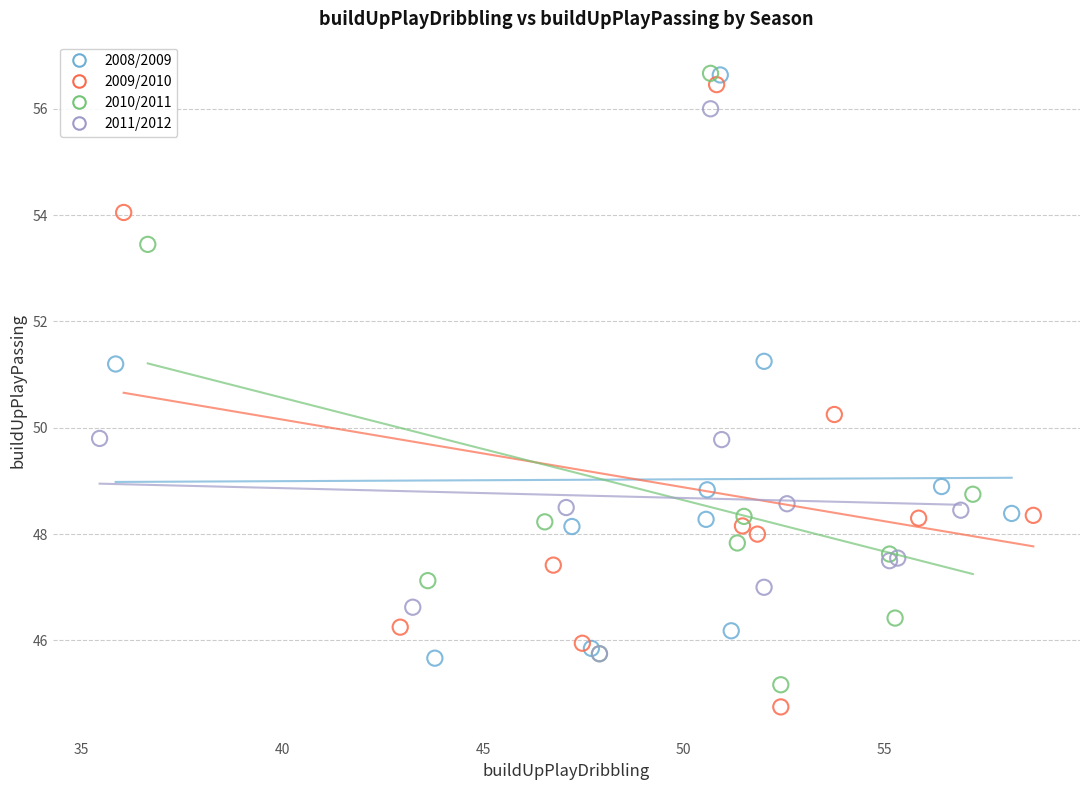

Which series reaches the minimum Y coordinate?

2009/2010